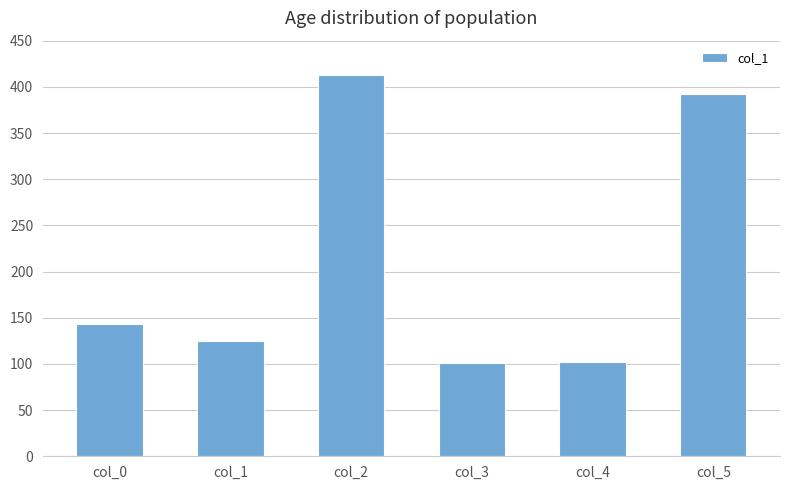

What is the greatest value displayed?

413